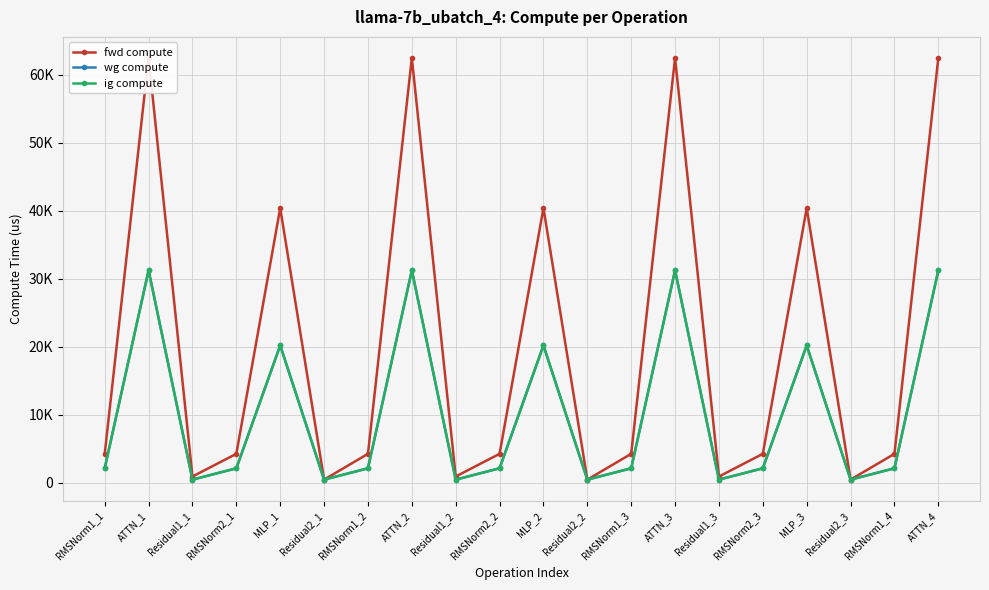

At which category does wg compute reach its first local peak?

ATTN_1